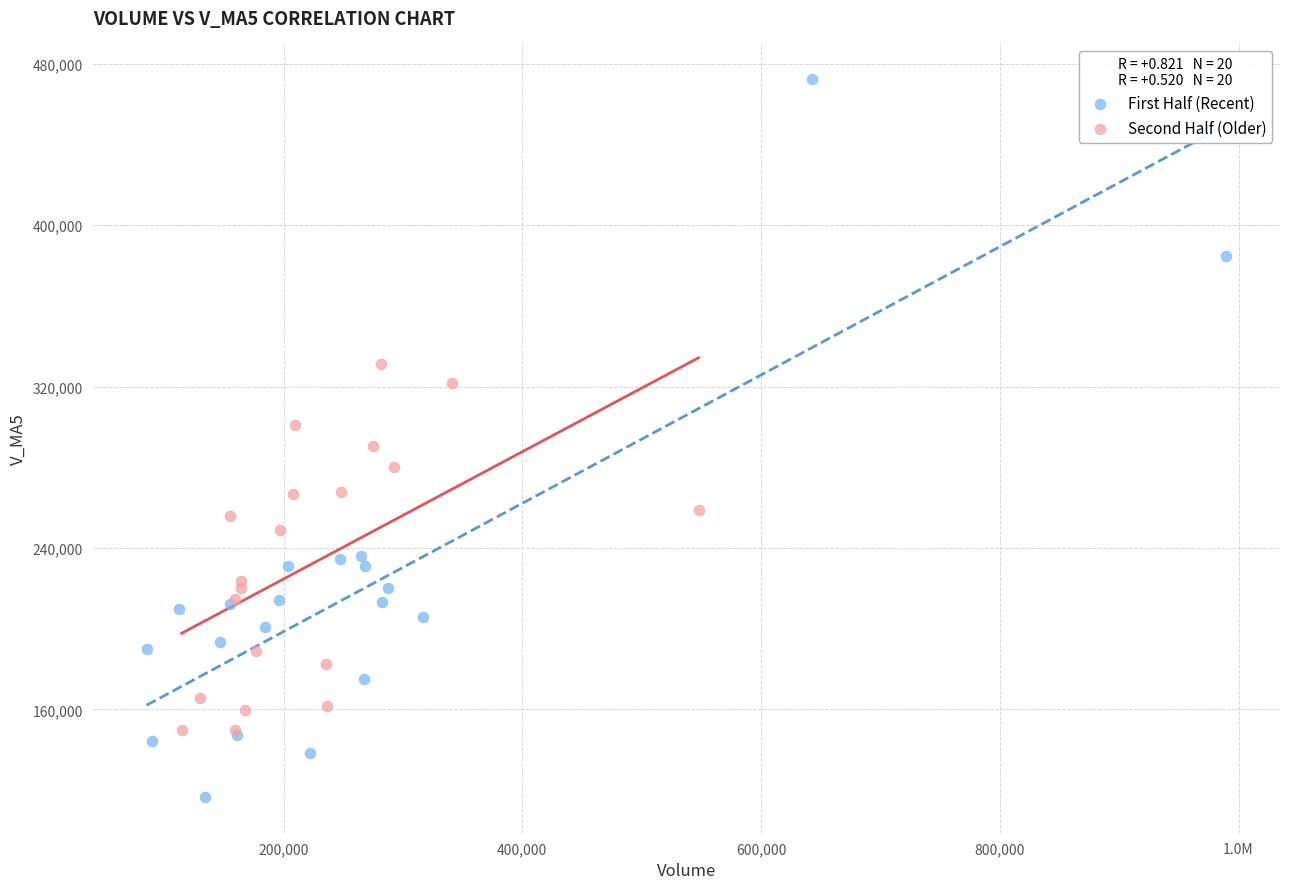

Which series has the widest spread of Y values?

First Half (Recent)